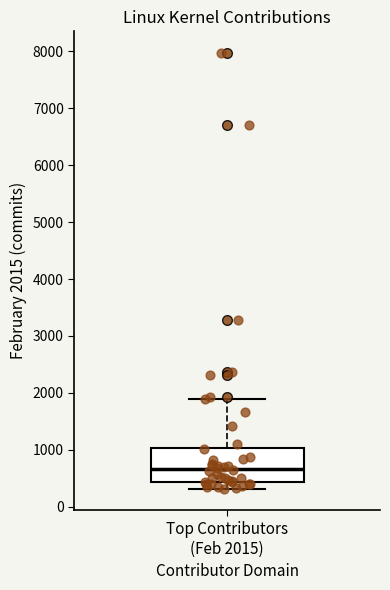

Read this box plot against the y-axis: the position of the median line, the range covered by the box, and the ends of both whiskers. The values are not printed on the chart, so give them approximately, as read against the axis.

median 700, box 400 to 1000, whiskers 300 to 1900